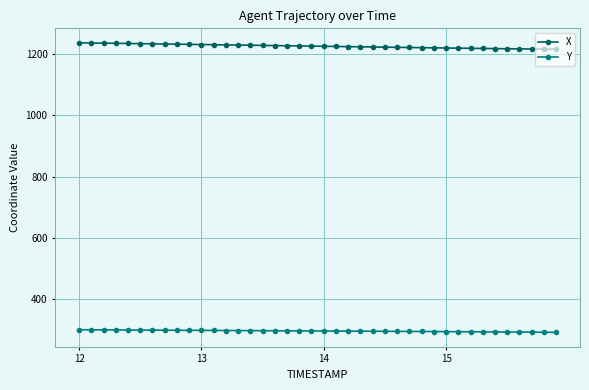

What is the difference between the maximum and minimum values in the X series?

21.0